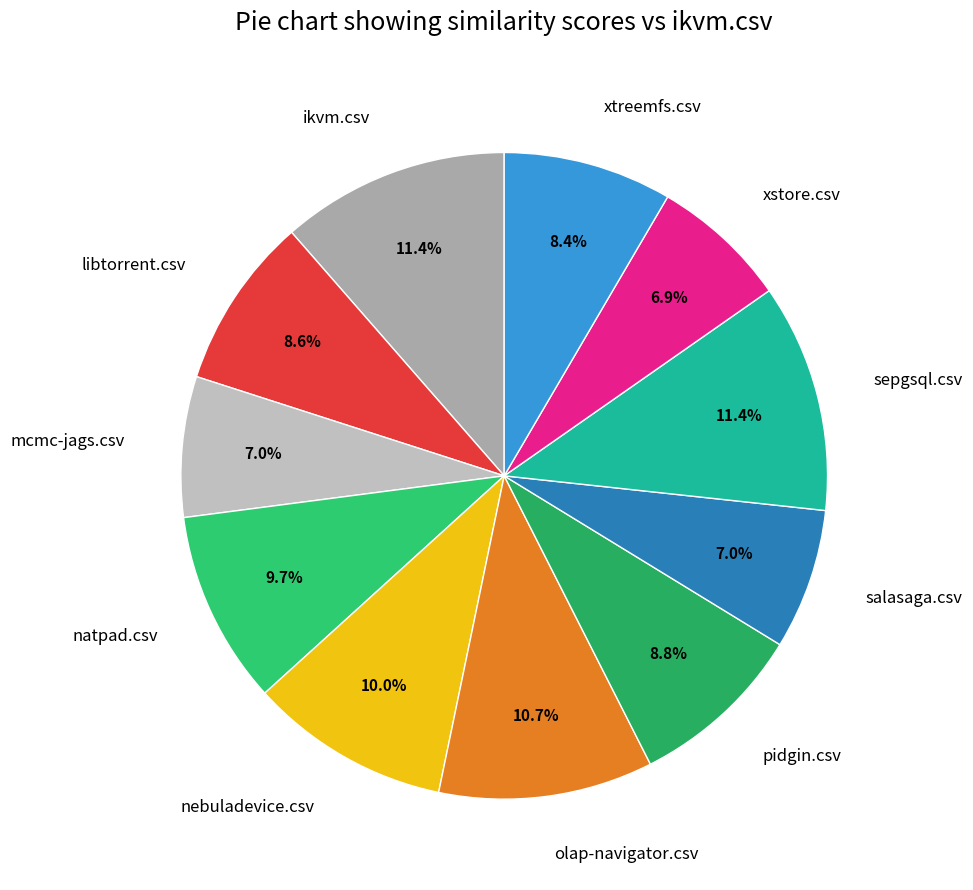

Is there a majority slice in this chart?

No